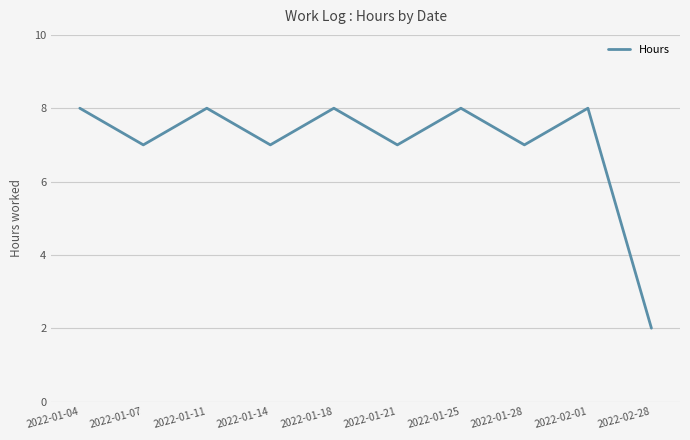

What position from the left is 2022-01-18?

5